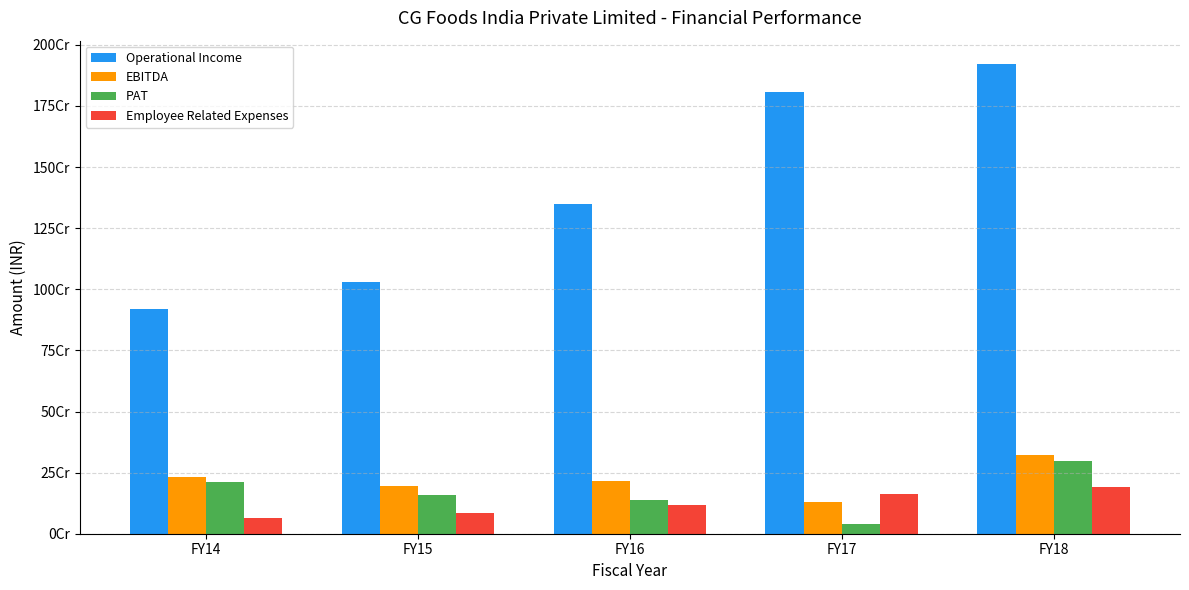

What is the average value of the Operational Income series?

1405452521.8